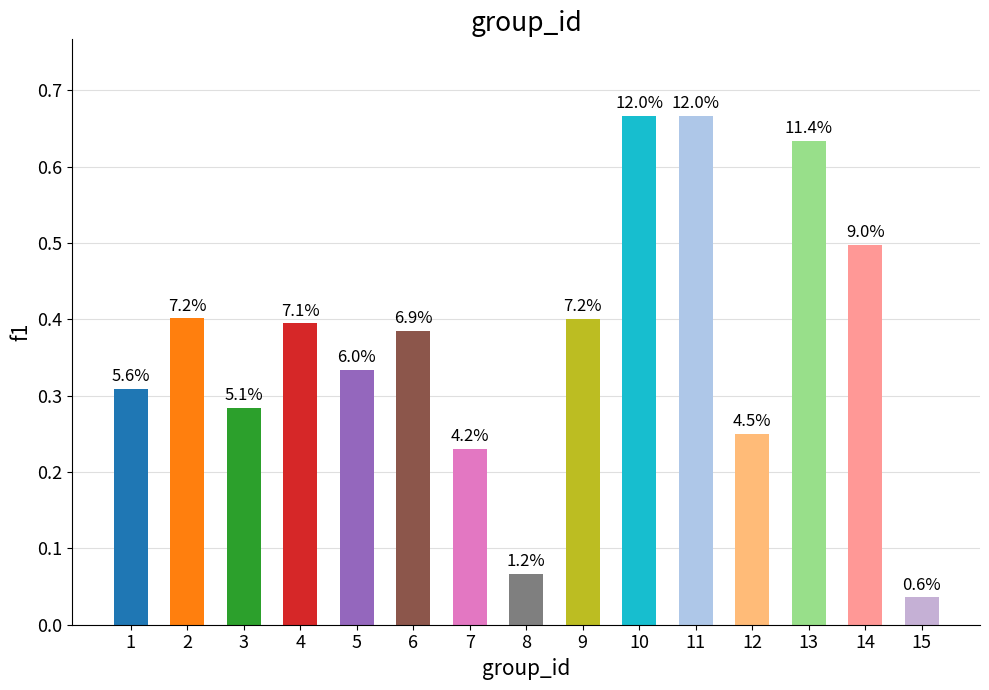

Rank the categories by value from highest to lowest.

10, 11, 13, 14, 2, 9, 4, 6, 5, 1, 3, 12, 7, 8, 15